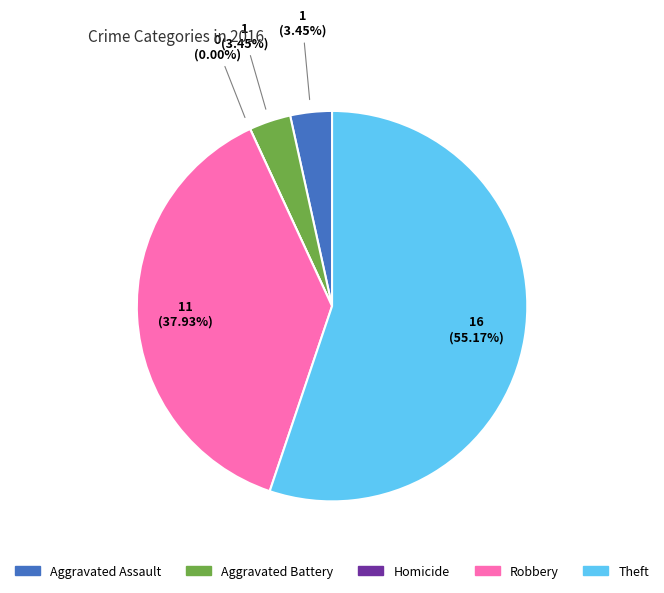

Combined, do Robbery and Aggravated Battery account for over 50%?

No